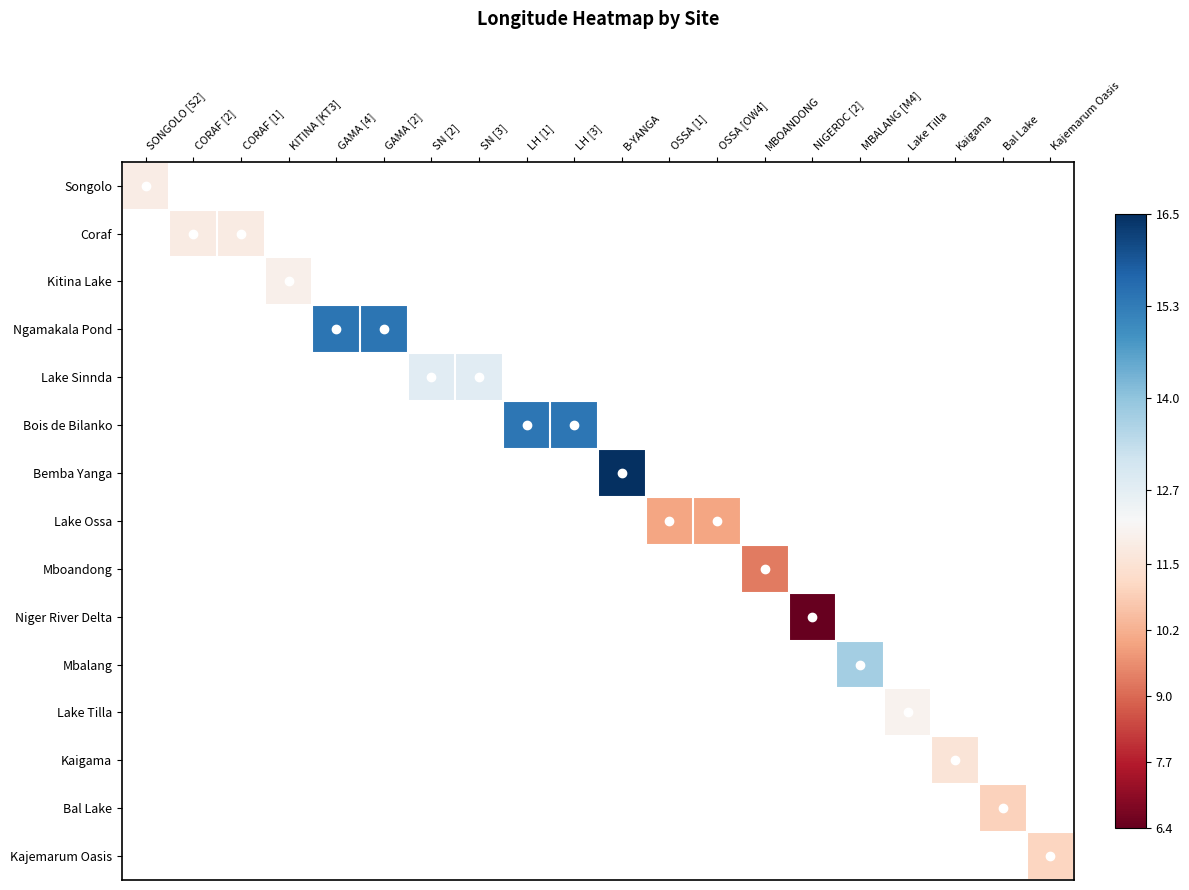

How many data points does each series have?

20